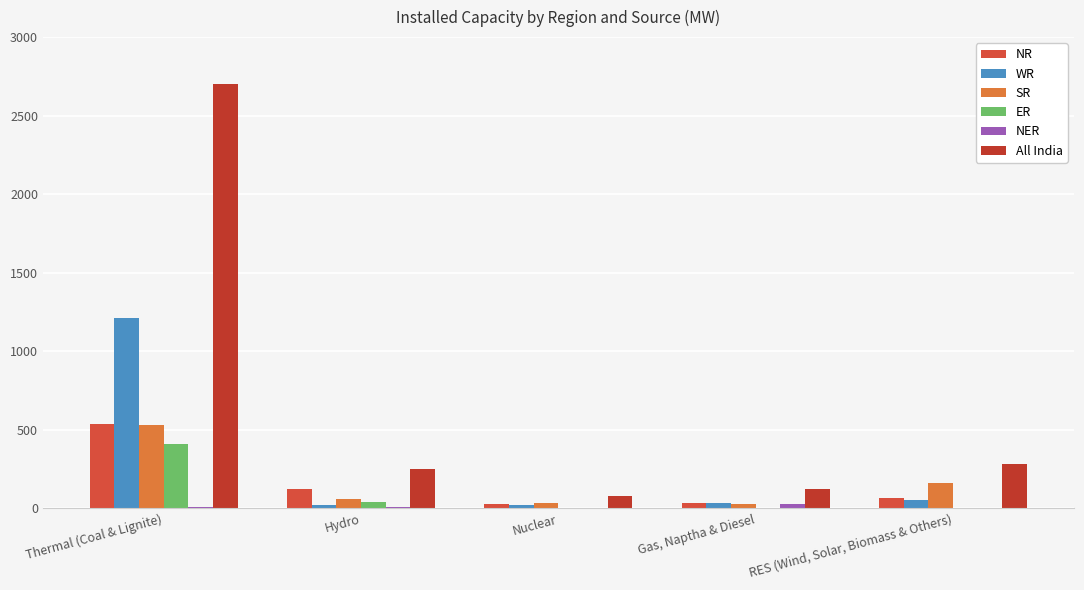

How many distinct data groups are displayed?

6